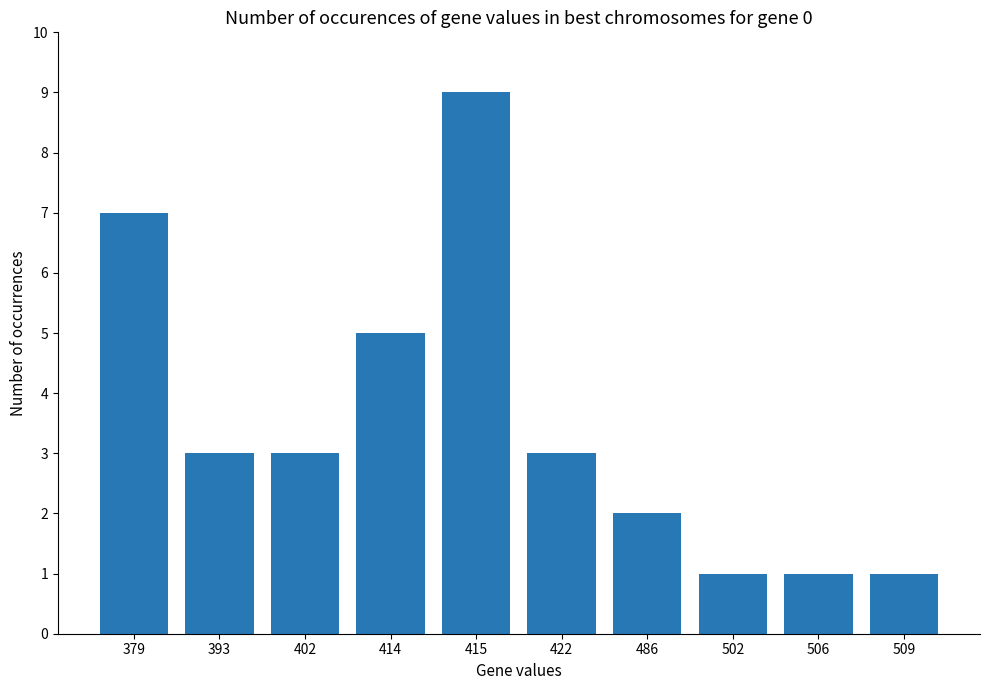

Reading left to right, extract all data points from this chart.

379=7	393=3	402=3	414=5	415=9	422=3	486=2	502=1	506=1	509=1